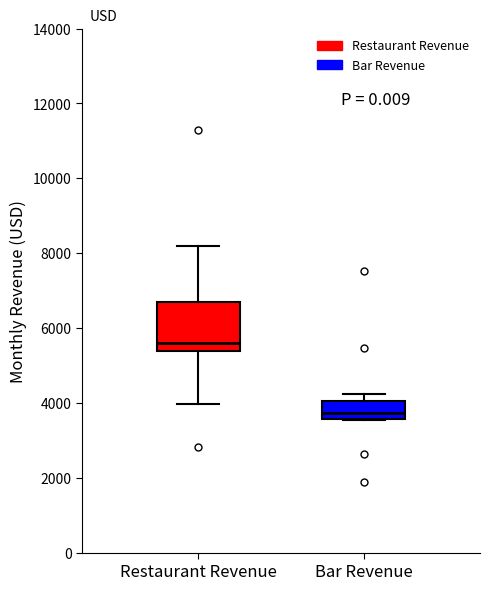

Comparing the boxes themselves (not the whiskers), which one is the tallest?

Restaurant Revenue